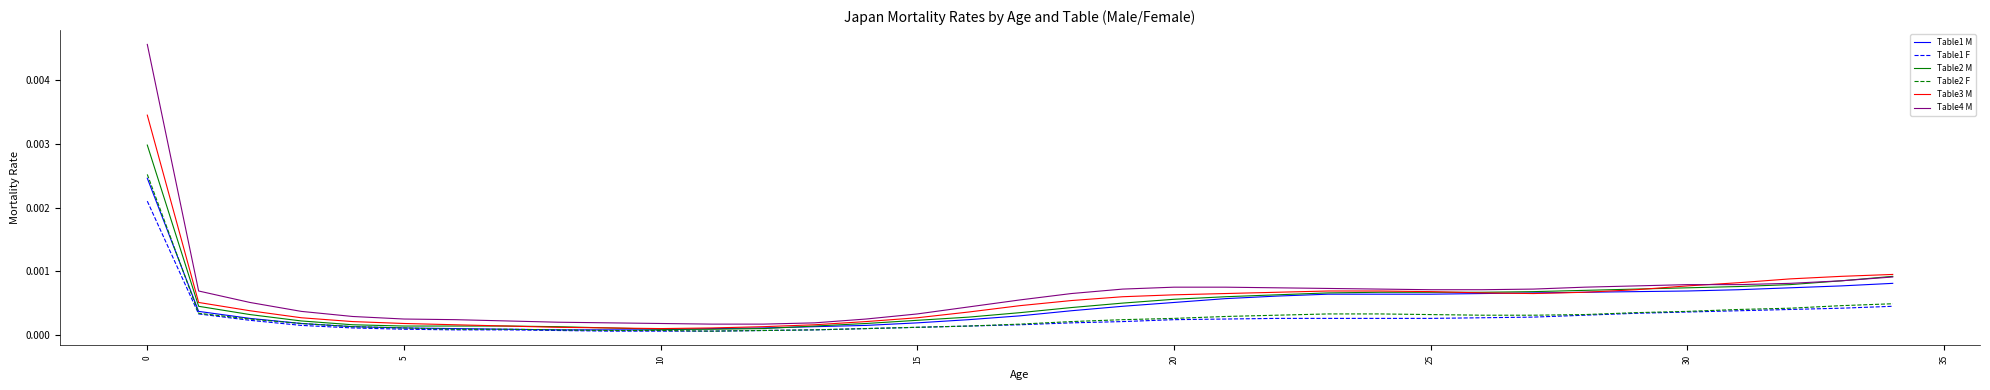

Rank the series by their maximum value, from highest to lowest.

Table4 M, Table3 M, Table2 M, Table2 F, Table1 M, Table1 F